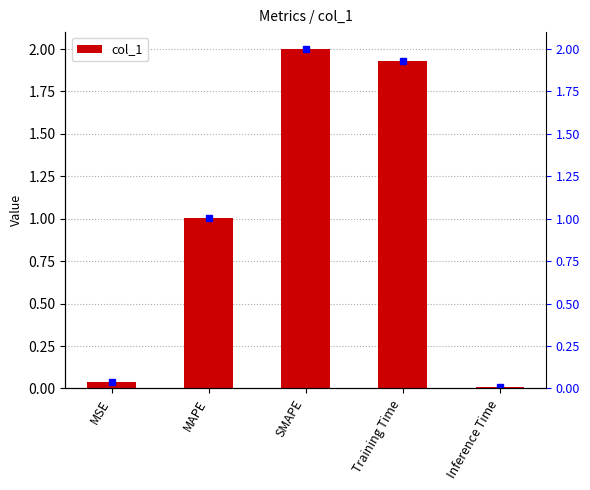

Does the chart contain stacked bars?

No